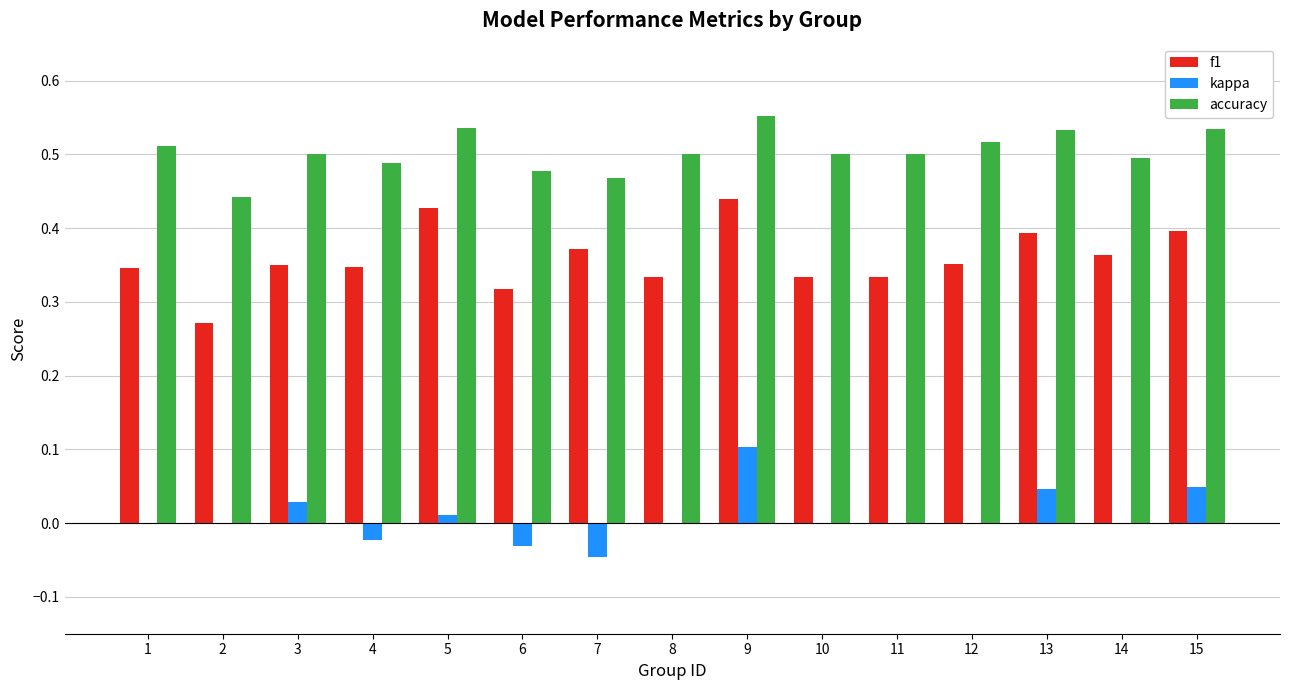

Which label corresponds to the largest value in the chart?

9